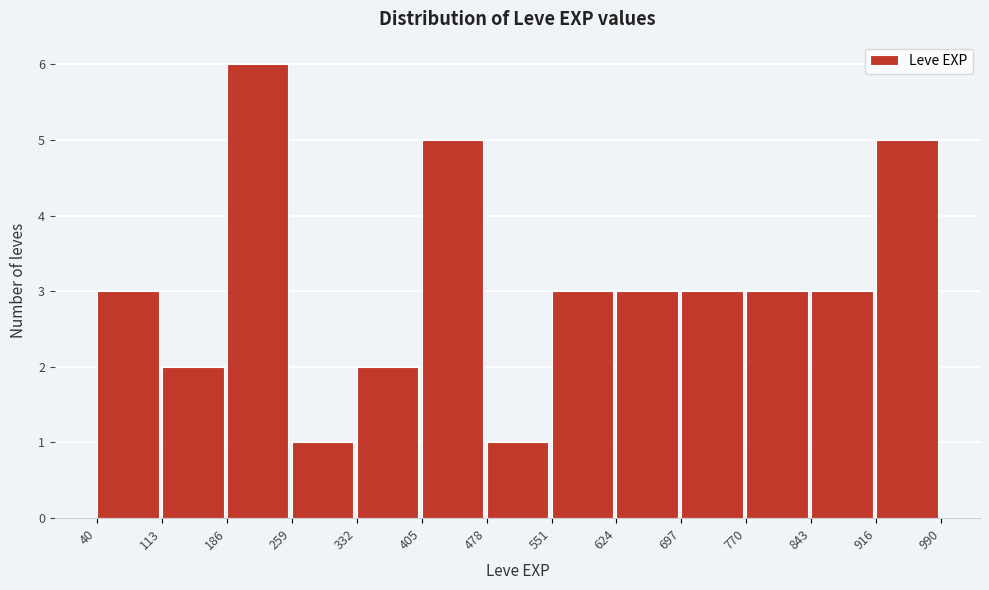

Which range on the x-axis has the tallest bar?

186 to 259